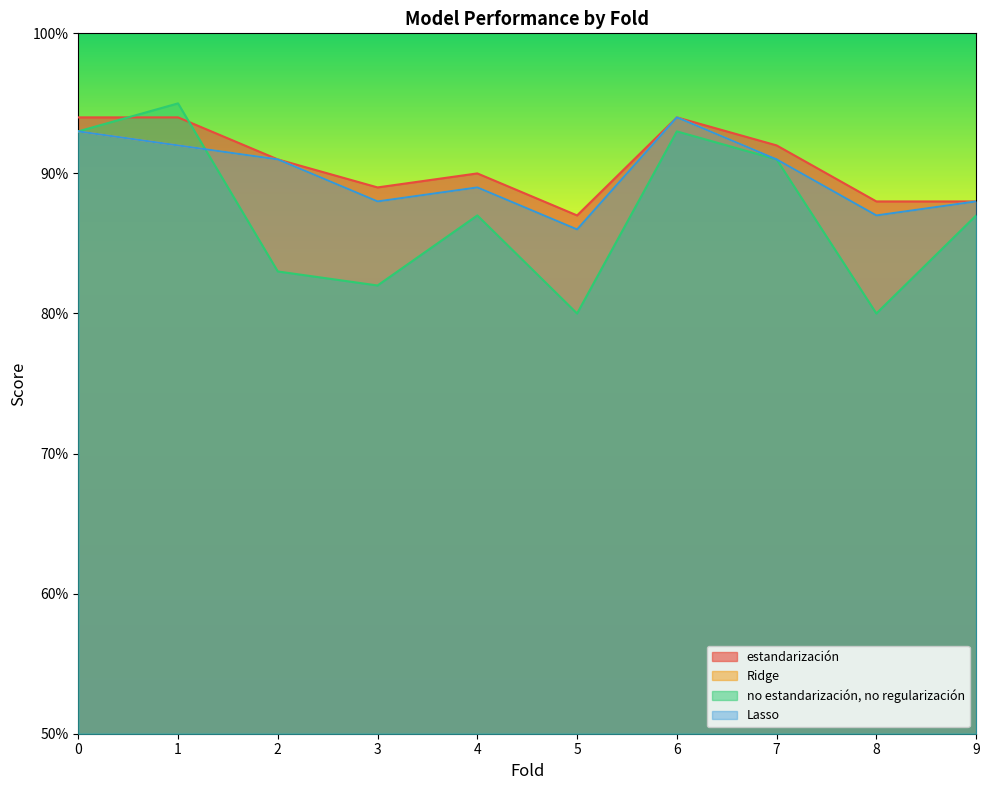

How many lines are shown in the chart?

4